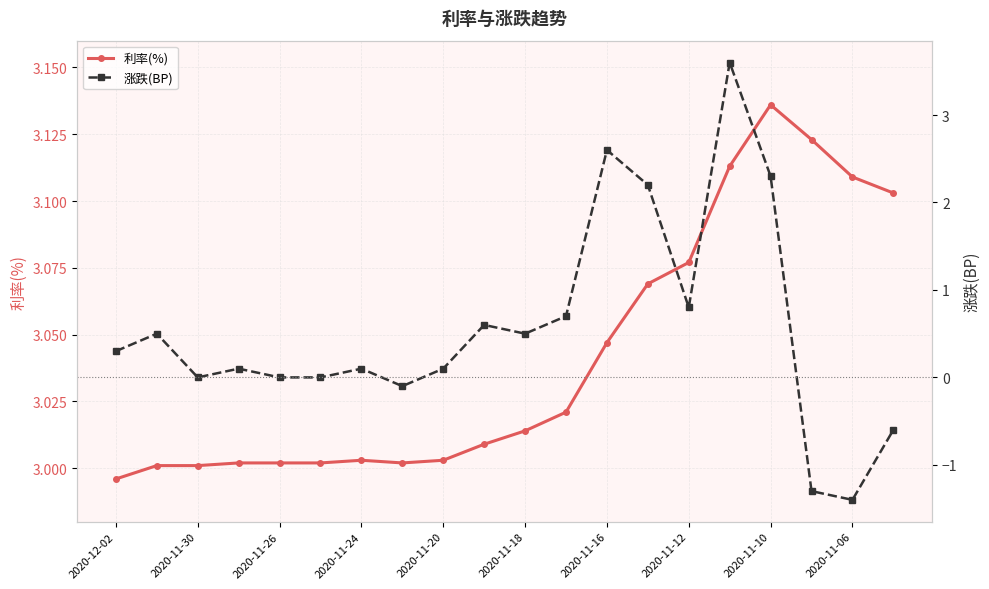

Does the chart display data point markers on the line(s)?

Yes